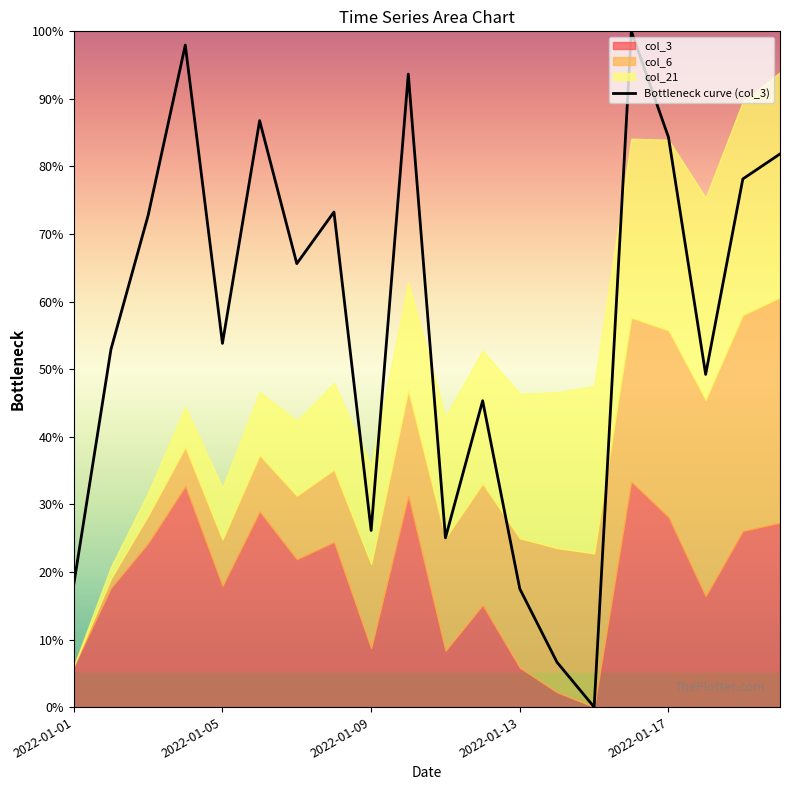

Is it true that the value at 13 is 10.3?

False